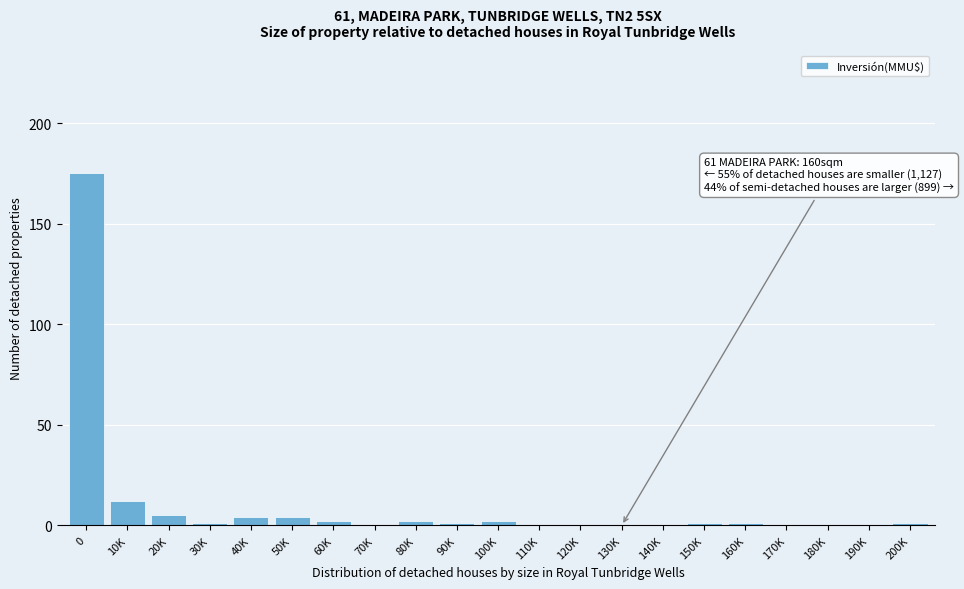

Reading left to right, extract all data points from this chart.

0=175	10K=12	20K=5	30K=1	40K=4	50K=4	60K=2	70K=0	80K=2	90K=1	100K=2	110K=0	120K=0	130K=0	140K=0	150K=1	160K=1	170K=0	180K=0	190K=0	200K=1